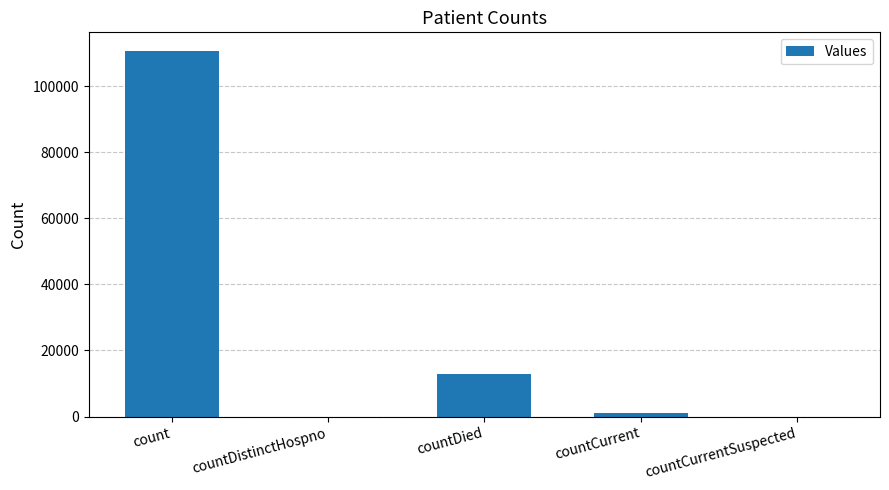

Where is the data nearest to the value 55383?

countDied